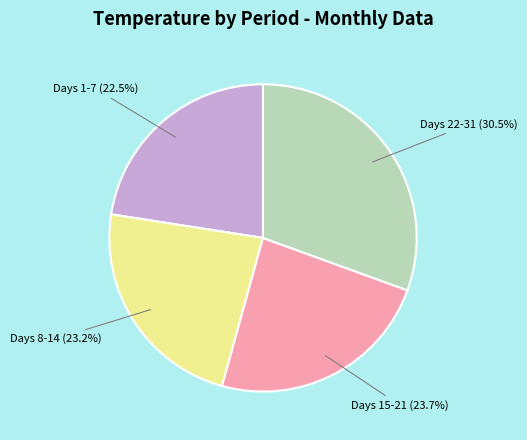

Is there a majority slice in this chart?

No